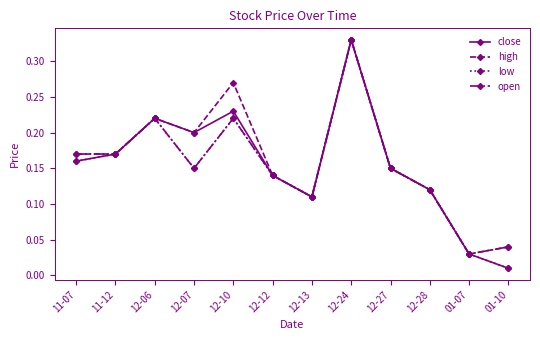

At which label is open closest to 0?

01-07